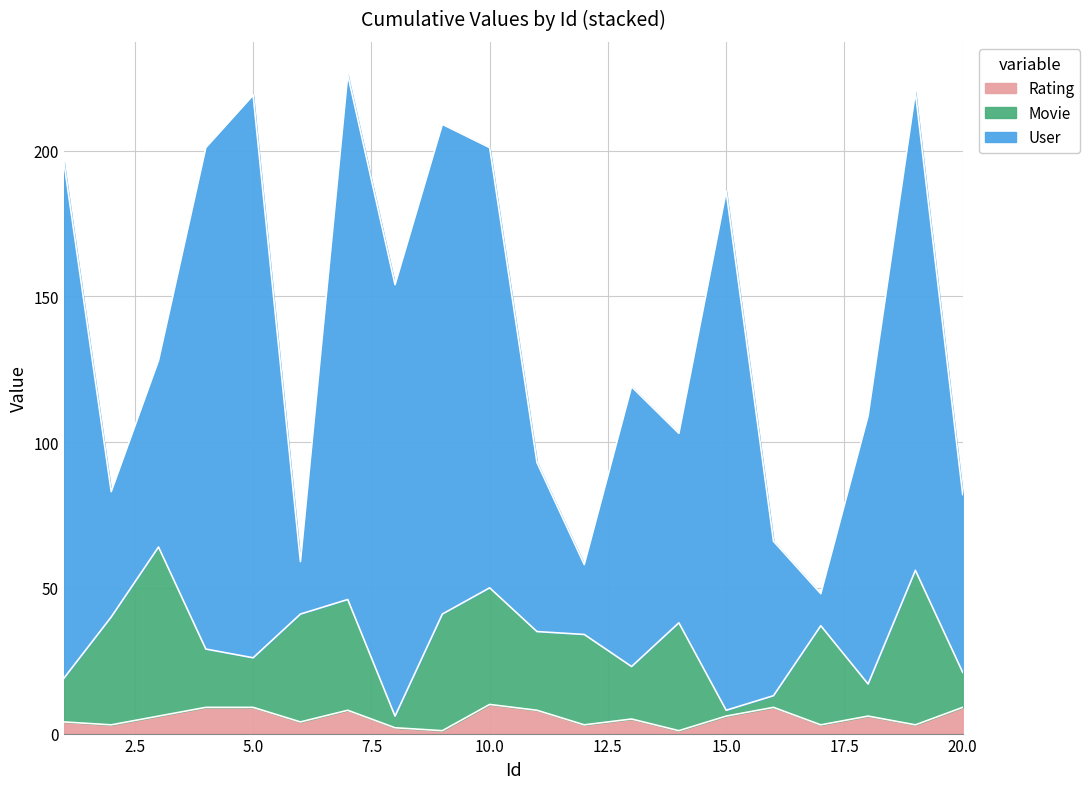

What is the highest value of the Rating series?

10